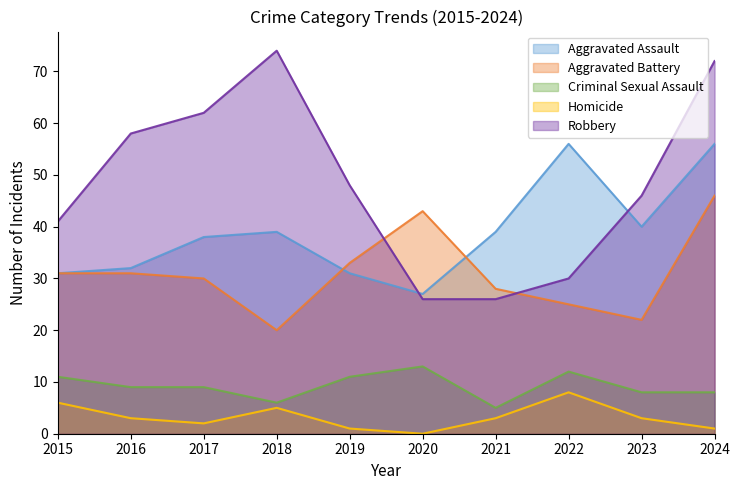

True or false: Criminal Sexual Assault and Aggravated Assault cross at least once.

False